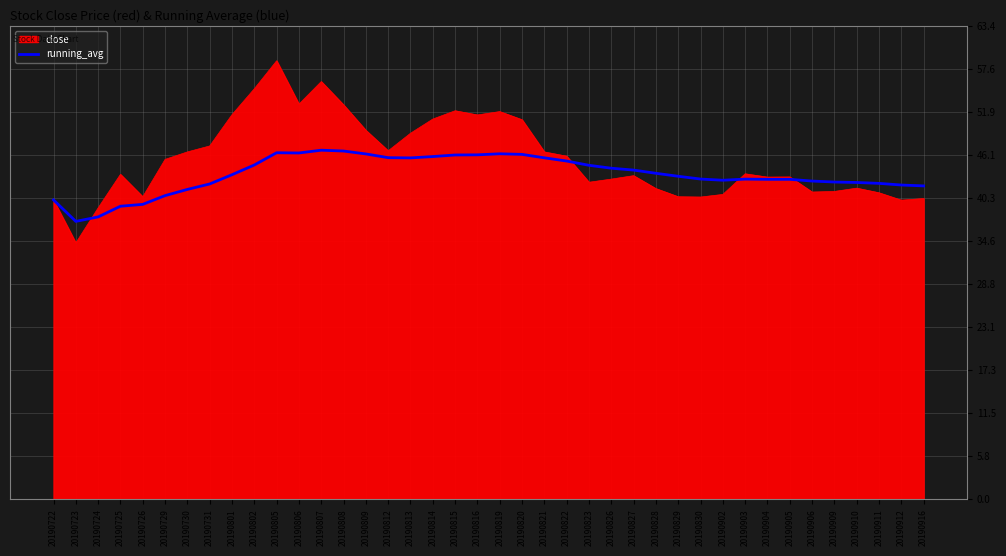

What is the total value across all series at 20190813?

94.7